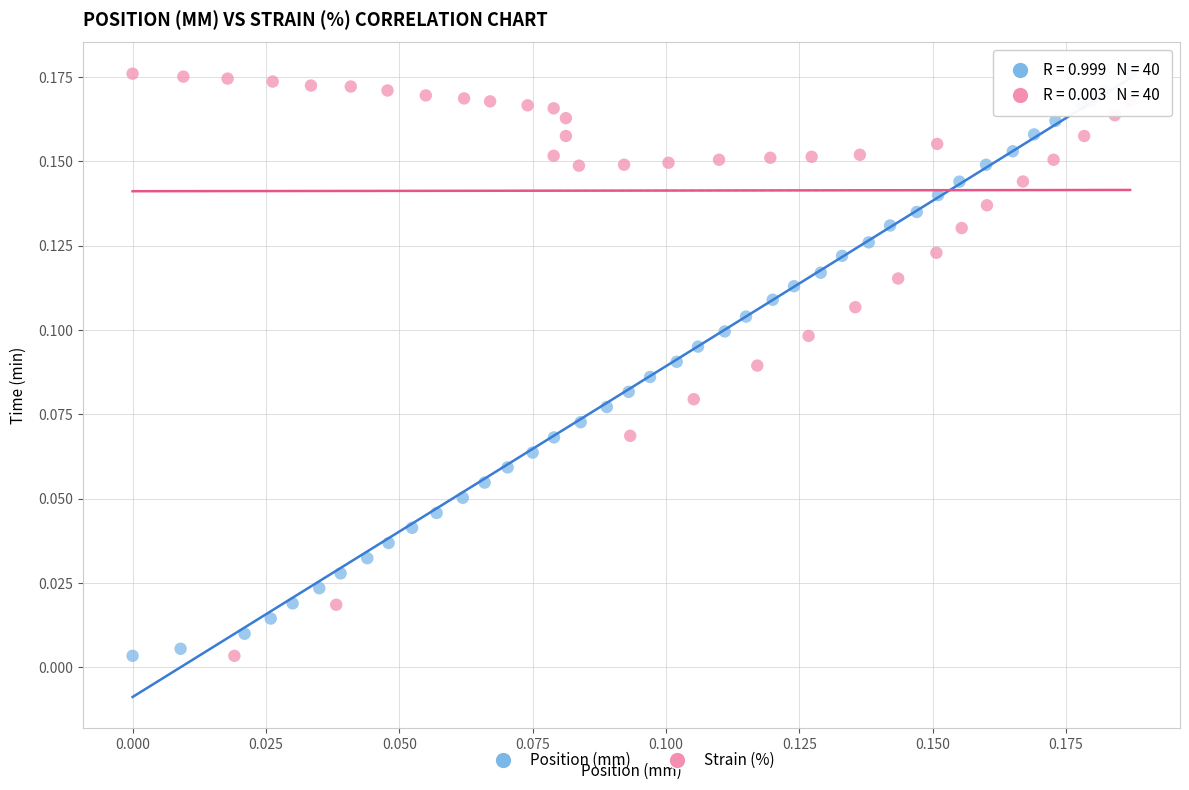

What are all the series names shown in the legend?

Position (mm), Strain (%)